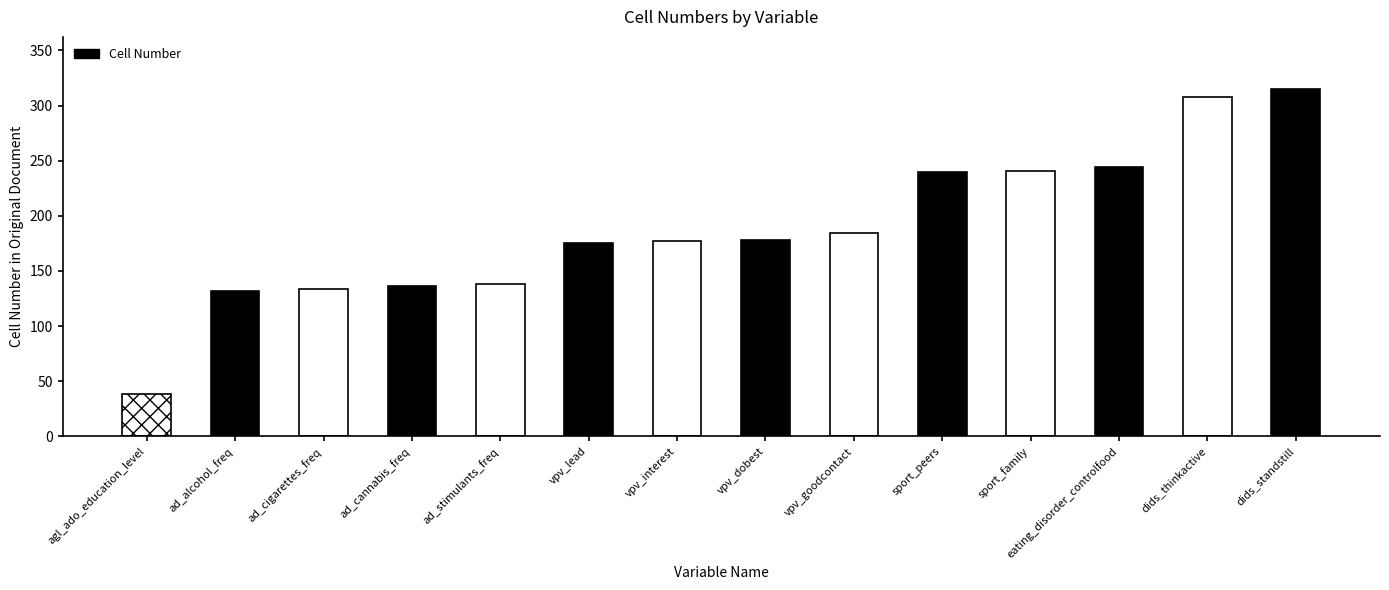

Is it true that the value at agl_ado_education_level is 65?

False